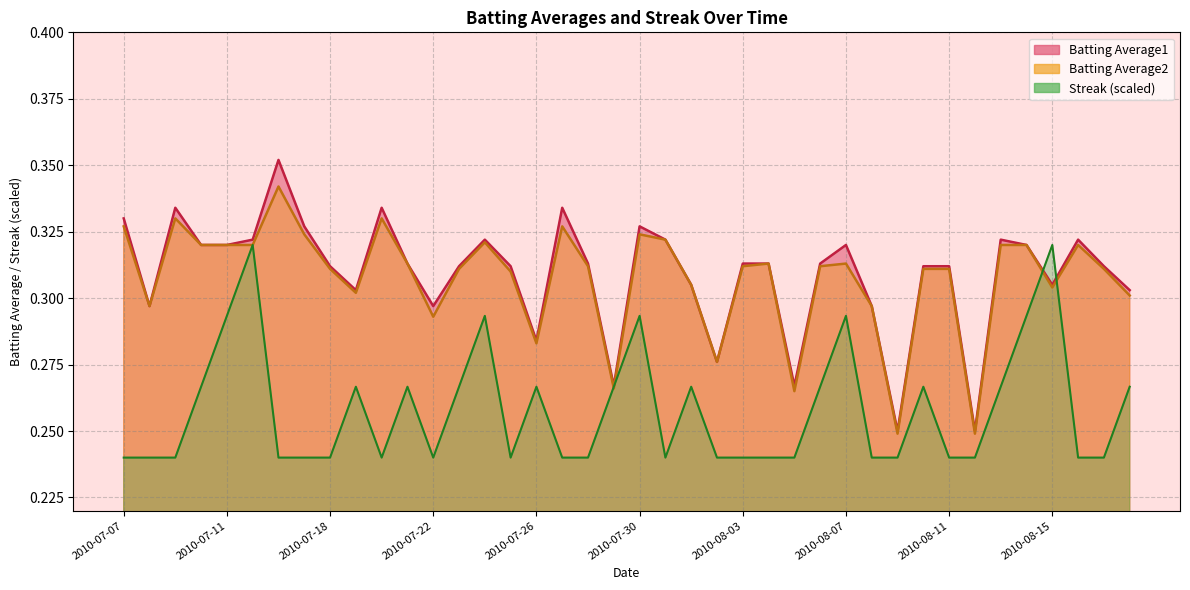

What is the difference between the second highest and second lowest values in the Batting Average2 series?

0.1